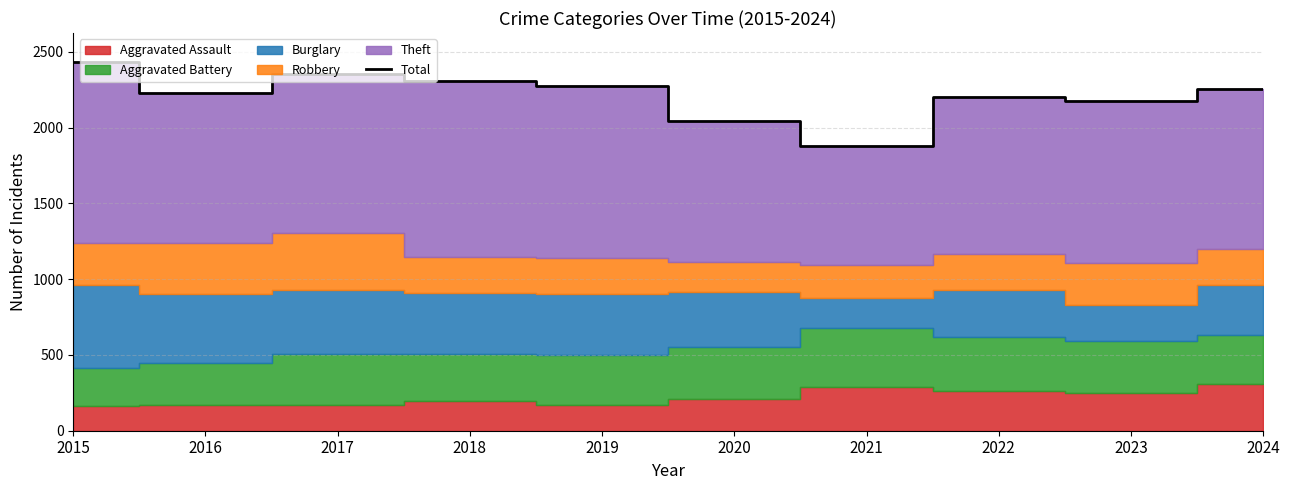

What is the minimum value shown in the chart?

1880